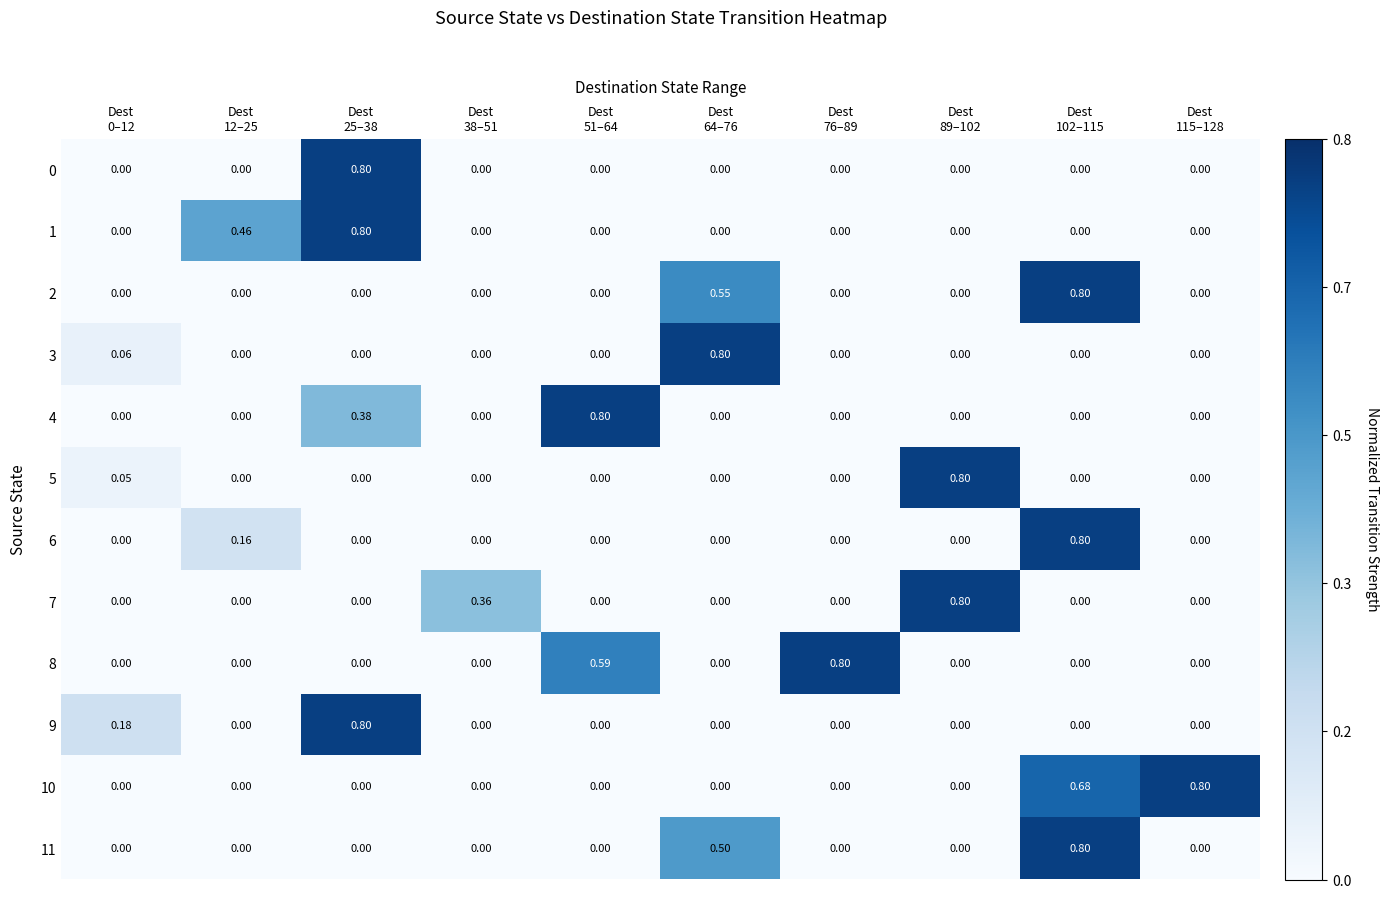

Rank the series at Dest 64–76 from lowest to highest value.

0, 1, 4, 5, 6, 7, 8, 9, 10, 11, 2, 3